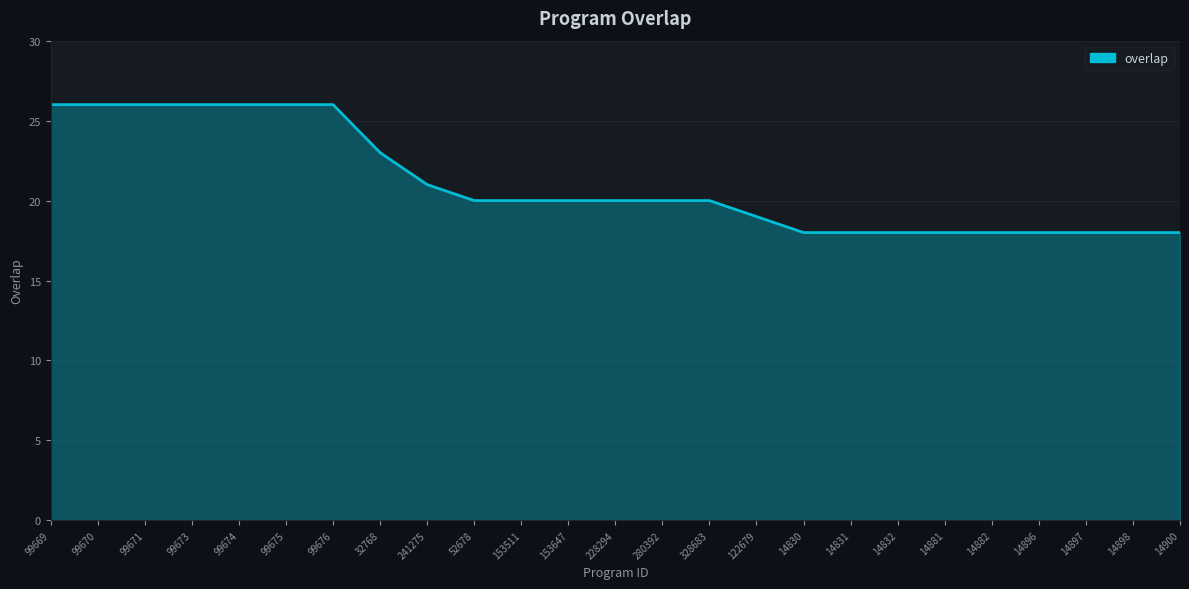

What is the approximate value at 14831?

18